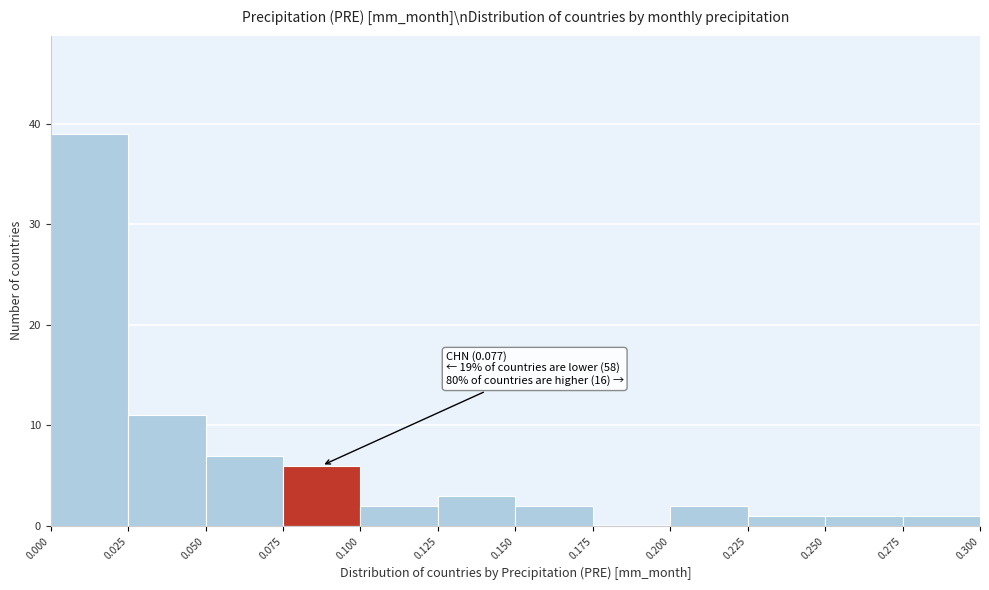

Over which range of the x-axis is the bar tallest?

0.000 to 0.025